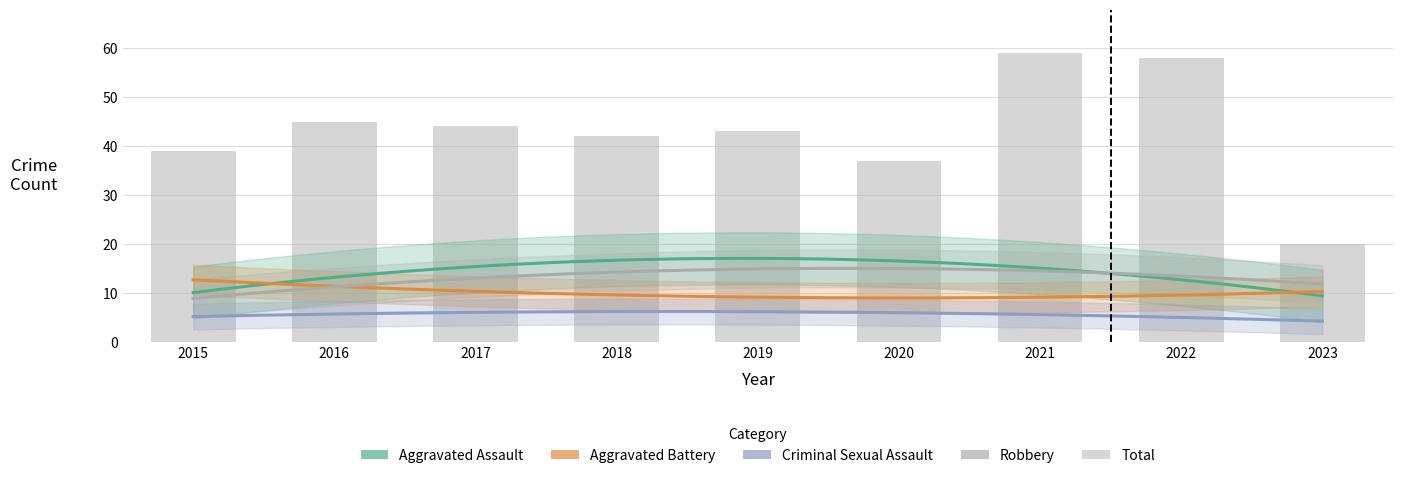

Is it true that Aggravated Assault equals 5 at 2019?

False